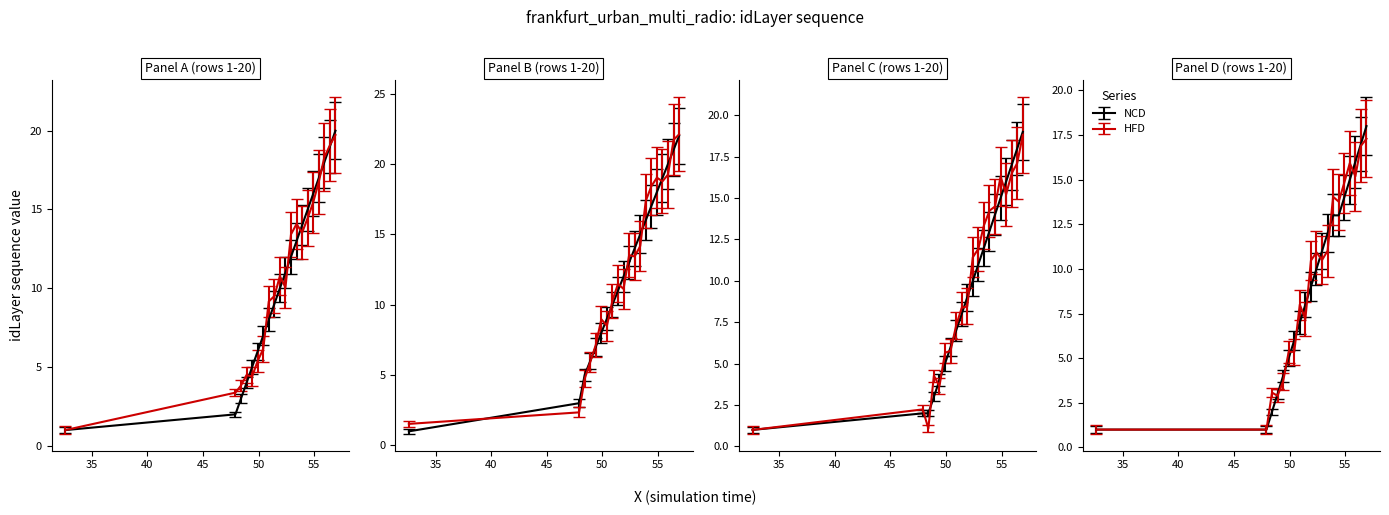

How many values in the idLayer (panel 2, offset) series are below 13?

10